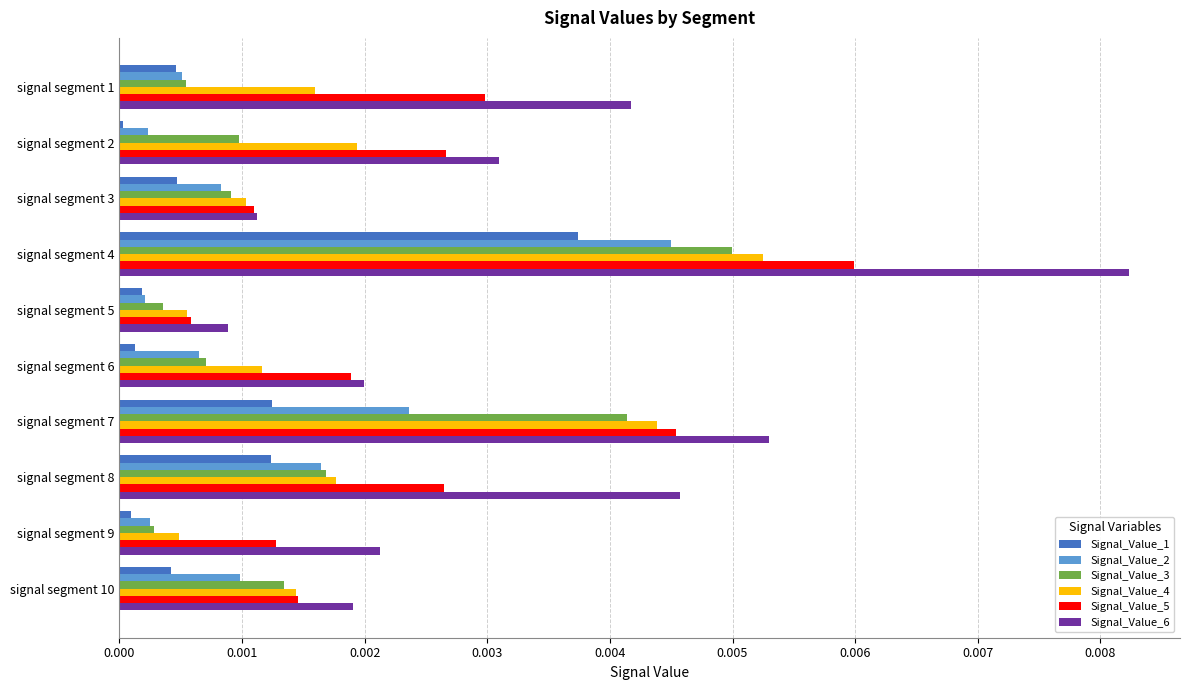

Is it true that Signal_Value_1 equals 0.0 at signal segment 6?

True